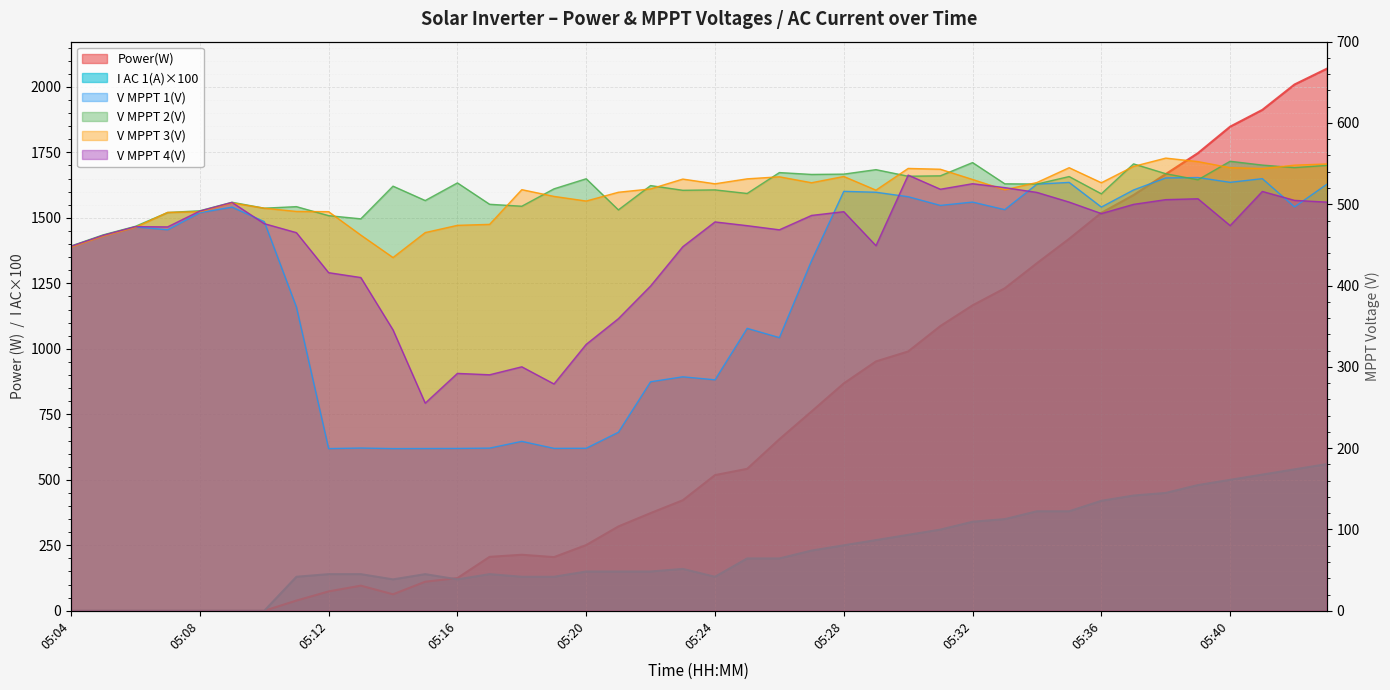

What is the total value across all series at 05:14?

1684.8